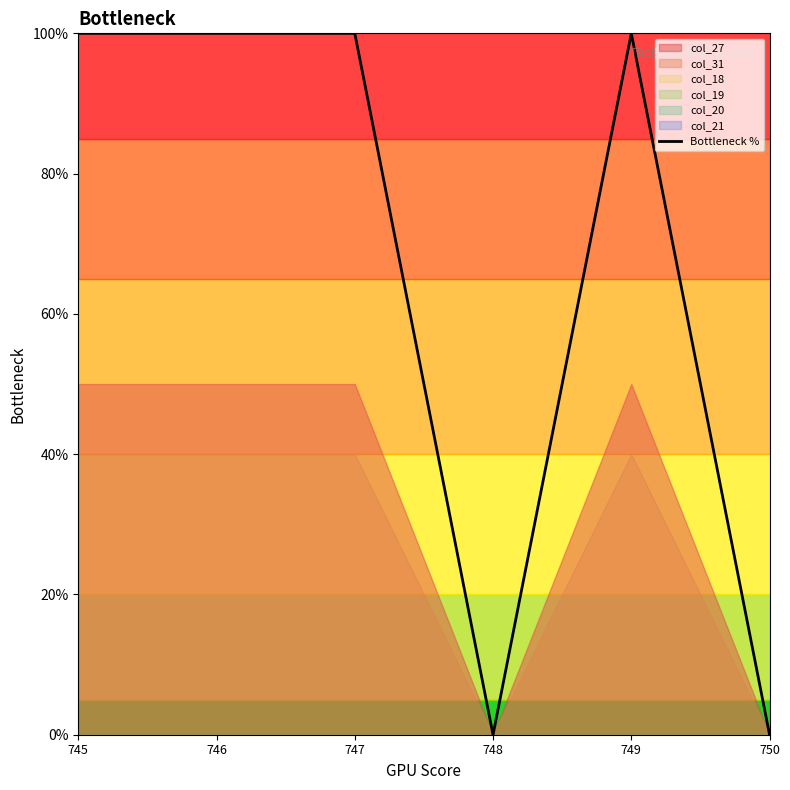

The value at 746 is 100. True or false?

True